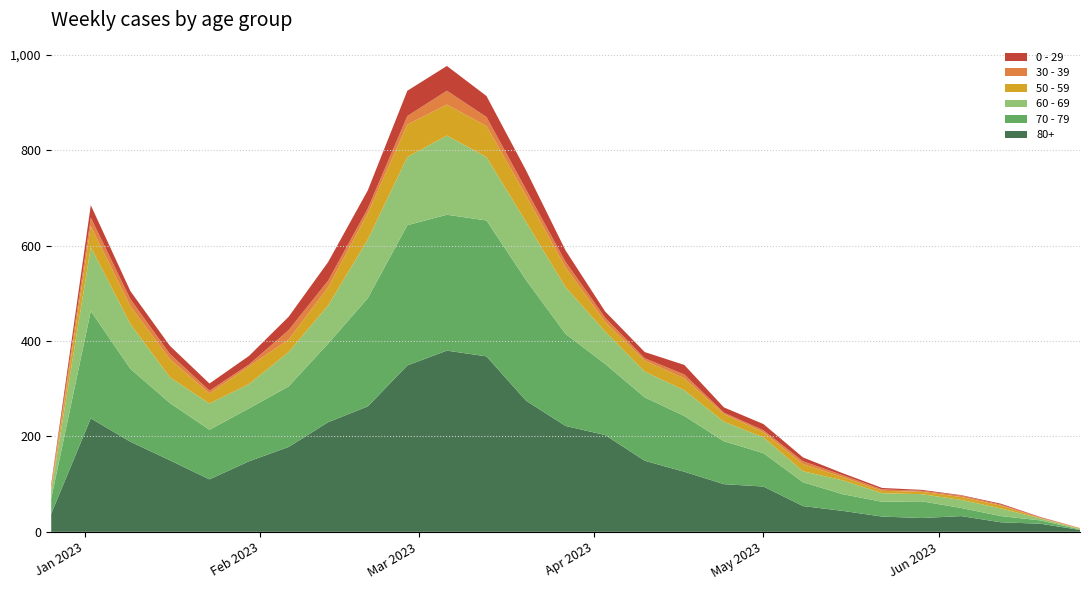

Reading left to right, list all the values displayed in this chart.

80+: 38	238	189	150	110	148	178	230	263	349	380	368	275	222	203	149	126	100	95	54	44	32	29	33	20	17	4
70 - 79: 32	225	153	120	104	111	127	165	227	294	285	285	253	193	149	133	117	90	70	50	35	31	35	17	13	7	1
60 - 69: 16	134	94	54	55	51	72	80	123	143	166	133	122	98	68	54	54	41	33	23	29	18	15	17	16	4	1
50 - 59: 5	44	37	38	21	37	26	38	55	68	65	65	55	41	20	23	25	16	11	15	7	5	5	6	6	1	1
30 - 39: 5	18	15	11	6	4	20	14	10	18	29	19	13	12	9	5	8	3	4	6	4	3	2	3	2	1	1
0 - 29: 4	26	17	17	15	18	28	39	38	53	52	44	40	24	13	13	20	11	13	8	4	3	2	1	2	1	0